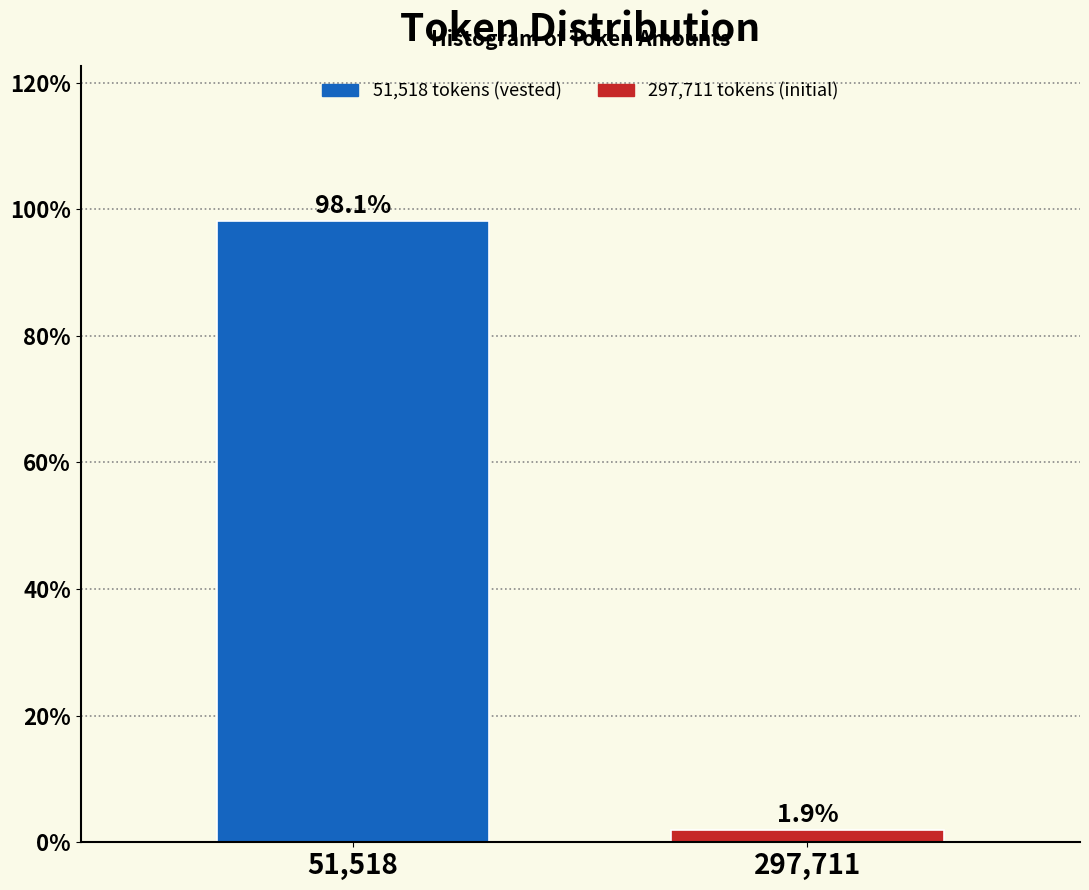

Reading left to right, what are all the values shown in this chart?

51,518=98.1	297,711=1.9